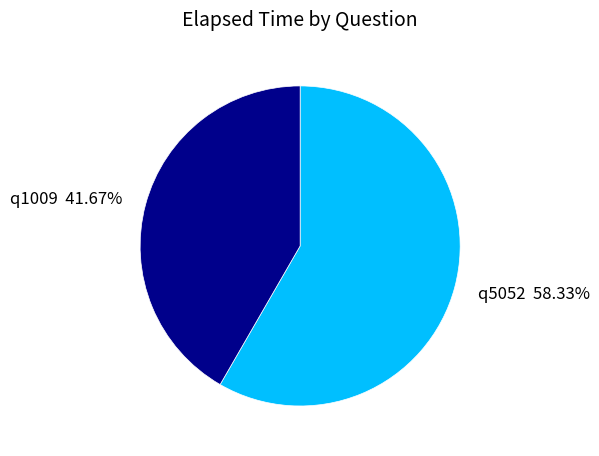

What is the smallest slice in the pie chart?

q1009